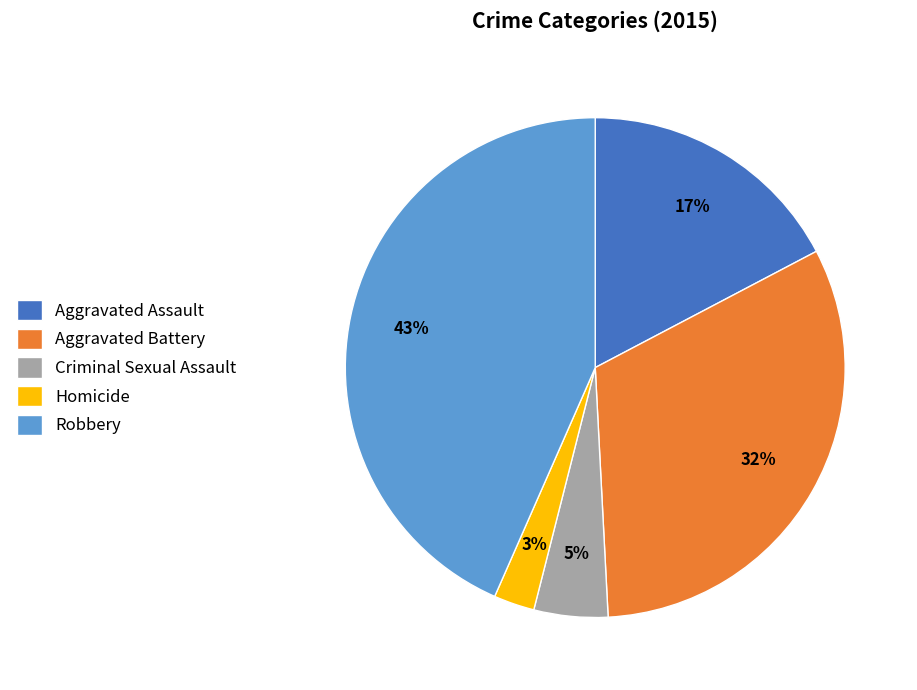

What is the smallest slice in the pie chart?

Homicide